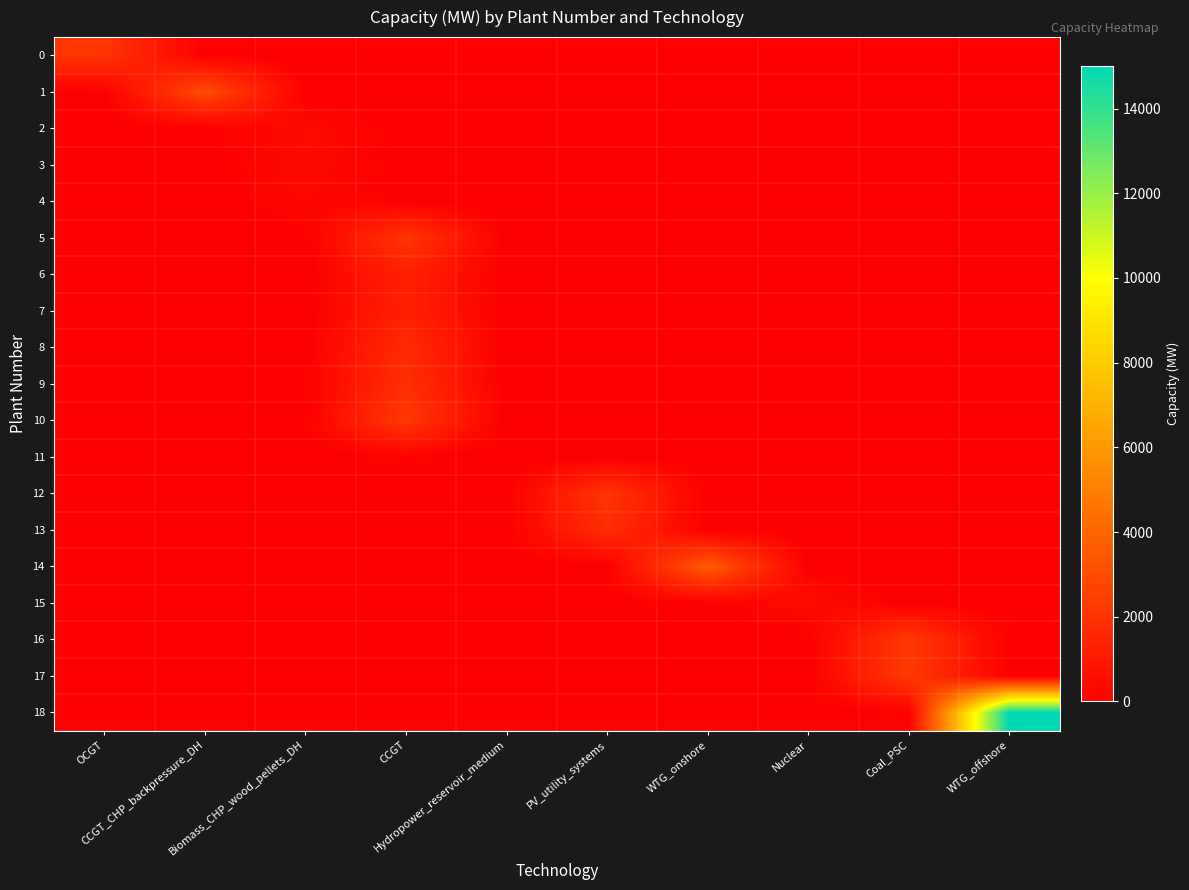

Reading left to right, what are all the values shown in this chart?

0: OCGT=2103.0	CCGT_CHP_backpressure_DH=0.0	Biomass_CHP_wood_pellets_DH=0.0	CCGT=0.0	Hydropower_reservoir_medium=0.0	PV_utility_systems=0.0	WTG_onshore=0.0	Nuclear=0.0	Coal_PSC=0.0	WTG_offshore=0.0
1: OCGT=0.0	CCGT_CHP_backpressure_DH=2992.0	Biomass_CHP_wood_pellets_DH=0.0	CCGT=0.0	Hydropower_reservoir_medium=0.0	PV_utility_systems=0.0	WTG_onshore=0.0	Nuclear=0.0	Coal_PSC=0.0	WTG_offshore=0.0
2: OCGT=0.0	CCGT_CHP_backpressure_DH=0.0	Biomass_CHP_wood_pellets_DH=450.0	CCGT=0.0	Hydropower_reservoir_medium=0.0	PV_utility_systems=0.0	WTG_onshore=0.0	Nuclear=0.0	Coal_PSC=0.0	WTG_offshore=0.0
3: OCGT=0.0	CCGT_CHP_backpressure_DH=0.0	Biomass_CHP_wood_pellets_DH=430.0	CCGT=0.0	Hydropower_reservoir_medium=0.0	PV_utility_systems=0.0	WTG_onshore=0.0	Nuclear=0.0	Coal_PSC=0.0	WTG_offshore=0.0
4: OCGT=0.0	CCGT_CHP_backpressure_DH=0.0	Biomass_CHP_wood_pellets_DH=331.0	CCGT=0.0	Hydropower_reservoir_medium=0.0	PV_utility_systems=0.0	WTG_onshore=0.0	Nuclear=0.0	Coal_PSC=0.0	WTG_offshore=0.0
5: OCGT=0.0	CCGT_CHP_backpressure_DH=0.0	Biomass_CHP_wood_pellets_DH=0.0	CCGT=2141.0	Hydropower_reservoir_medium=0.0	PV_utility_systems=0.0	WTG_onshore=0.0	Nuclear=0.0	Coal_PSC=0.0	WTG_offshore=0.0
6: OCGT=0.0	CCGT_CHP_backpressure_DH=0.0	Biomass_CHP_wood_pellets_DH=0.0	CCGT=1294.0	Hydropower_reservoir_medium=0.0	PV_utility_systems=0.0	WTG_onshore=0.0	Nuclear=0.0	Coal_PSC=0.0	WTG_offshore=0.0
7: OCGT=0.0	CCGT_CHP_backpressure_DH=0.0	Biomass_CHP_wood_pellets_DH=0.0	CCGT=1292.0	Hydropower_reservoir_medium=0.0	PV_utility_systems=0.0	WTG_onshore=0.0	Nuclear=0.0	Coal_PSC=0.0	WTG_offshore=0.0
8: OCGT=0.0	CCGT_CHP_backpressure_DH=0.0	Biomass_CHP_wood_pellets_DH=0.0	CCGT=1721.0	Hydropower_reservoir_medium=0.0	PV_utility_systems=0.0	WTG_onshore=0.0	Nuclear=0.0	Coal_PSC=0.0	WTG_offshore=0.0
9: OCGT=0.0	CCGT_CHP_backpressure_DH=0.0	Biomass_CHP_wood_pellets_DH=0.0	CCGT=1870.0	Hydropower_reservoir_medium=0.0	PV_utility_systems=0.0	WTG_onshore=0.0	Nuclear=0.0	Coal_PSC=0.0	WTG_offshore=0.0
10: OCGT=0.0	CCGT_CHP_backpressure_DH=0.0	Biomass_CHP_wood_pellets_DH=0.0	CCGT=2268.0	Hydropower_reservoir_medium=0.0	PV_utility_systems=0.0	WTG_onshore=0.0	Nuclear=0.0	Coal_PSC=0.0	WTG_offshore=0.0
11: OCGT=0.0	CCGT_CHP_backpressure_DH=0.0	Biomass_CHP_wood_pellets_DH=0.0	CCGT=0.0	Hydropower_reservoir_medium=40.4	PV_utility_systems=0.0	WTG_onshore=0.0	Nuclear=0.0	Coal_PSC=0.0	WTG_offshore=0.0
12: OCGT=0.0	CCGT_CHP_backpressure_DH=0.0	Biomass_CHP_wood_pellets_DH=0.0	CCGT=0.0	Hydropower_reservoir_medium=0.0	PV_utility_systems=2115.9	WTG_onshore=0.0	Nuclear=0.0	Coal_PSC=0.0	WTG_offshore=0.0
13: OCGT=0.0	CCGT_CHP_backpressure_DH=0.0	Biomass_CHP_wood_pellets_DH=0.0	CCGT=0.0	Hydropower_reservoir_medium=0.0	PV_utility_systems=1800.0	WTG_onshore=0.0	Nuclear=0.0	Coal_PSC=0.0	WTG_offshore=0.0
14: OCGT=0.0	CCGT_CHP_backpressure_DH=0.0	Biomass_CHP_wood_pellets_DH=0.0	CCGT=0.0	Hydropower_reservoir_medium=0.0	PV_utility_systems=0.0	WTG_onshore=3600.0	Nuclear=0.0	Coal_PSC=0.0	WTG_offshore=0.0
15: OCGT=0.0	CCGT_CHP_backpressure_DH=0.0	Biomass_CHP_wood_pellets_DH=0.0	CCGT=0.0	Hydropower_reservoir_medium=0.0	PV_utility_systems=0.0	WTG_onshore=0.0	Nuclear=484.0	Coal_PSC=0.0	WTG_offshore=0.0
16: OCGT=0.0	CCGT_CHP_backpressure_DH=0.0	Biomass_CHP_wood_pellets_DH=0.0	CCGT=0.0	Hydropower_reservoir_medium=0.0	PV_utility_systems=0.0	WTG_onshore=0.0	Nuclear=0.0	Coal_PSC=2300.0	WTG_offshore=0.0
17: OCGT=0.0	CCGT_CHP_backpressure_DH=0.0	Biomass_CHP_wood_pellets_DH=0.0	CCGT=0.0	Hydropower_reservoir_medium=0.0	PV_utility_systems=0.0	WTG_onshore=0.0	Nuclear=0.0	Coal_PSC=2300.0	WTG_offshore=0.0
18: OCGT=0.0	CCGT_CHP_backpressure_DH=0.0	Biomass_CHP_wood_pellets_DH=0.0	CCGT=0.0	Hydropower_reservoir_medium=0.0	PV_utility_systems=0.0	WTG_onshore=0.0	Nuclear=0.0	Coal_PSC=0.0	WTG_offshore=15000.0